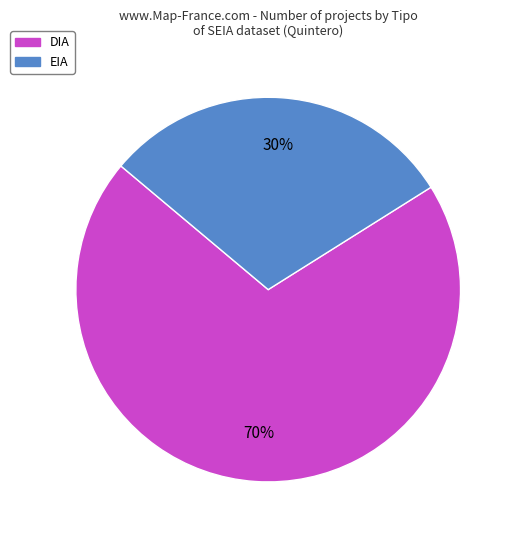

Do DIA and EIA together represent more than half of the pie?

Yes